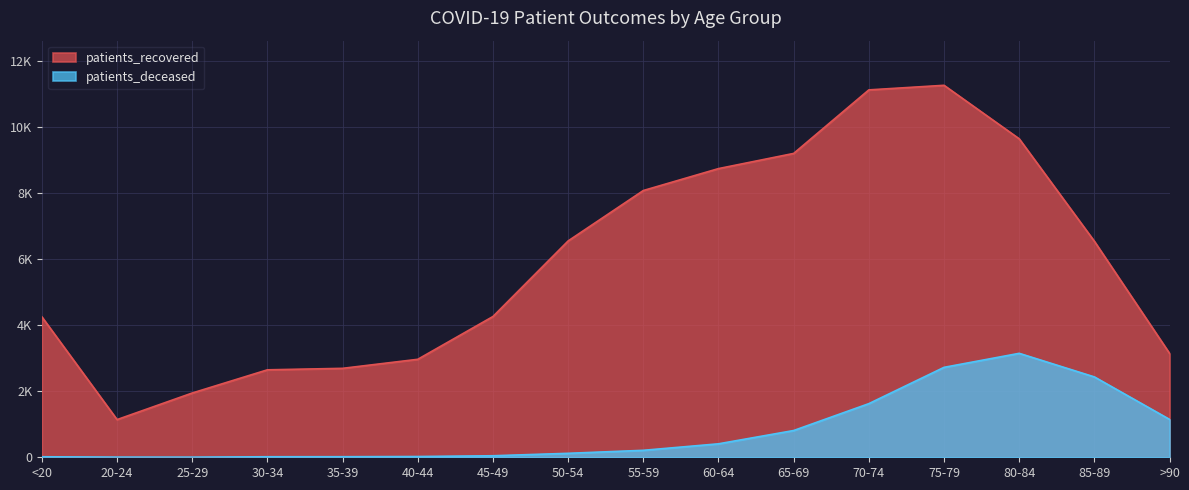

What is the total value across all series at 40-44?

2993